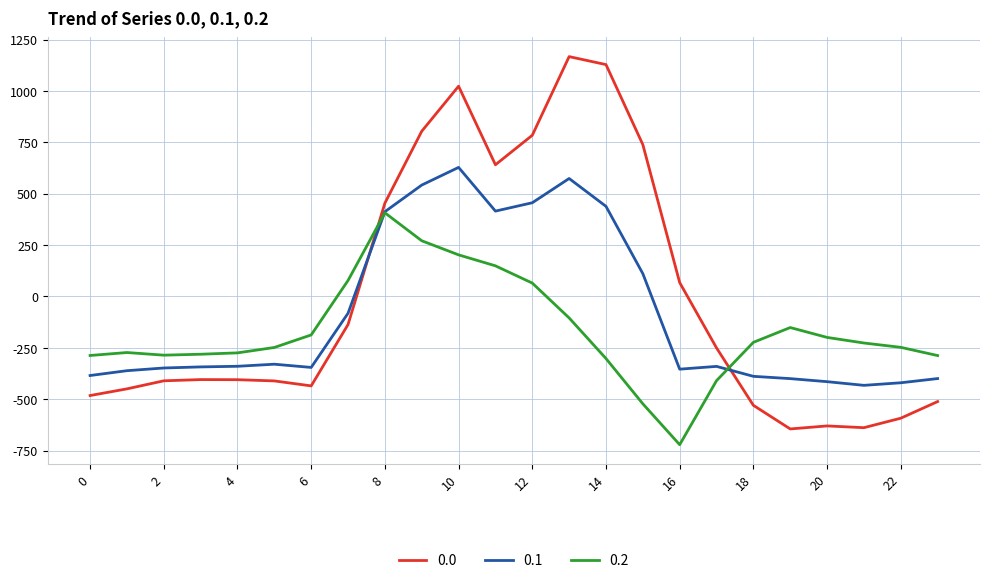

What is the average value of the 0.1 series?

-87.6